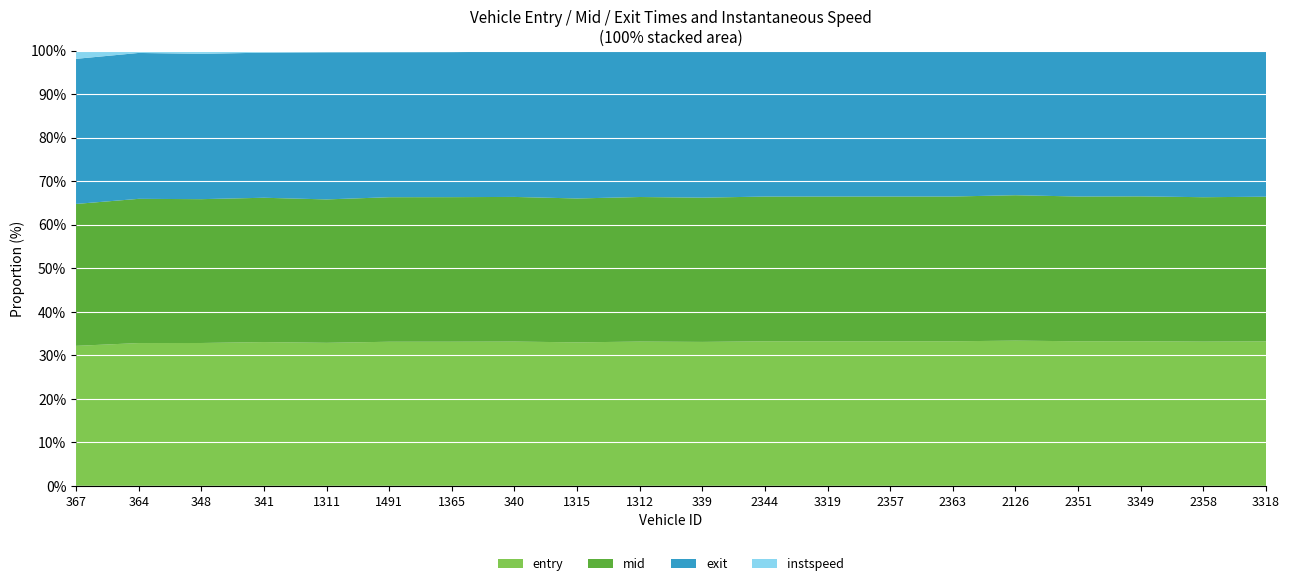

Reading left to right, transcribe all the data shown in this chart.

entry: 239.1	536.0	589.0	958.9	1228.2	1265.2	1267.4	1500.1	1502.0	1594.7	1866.5	2245.7	2418.3	2489.6	2581.6	2602.4	2681.2	2703.3	2764.5	2958.0
mid: 242.4	541.4	593.1	962.6	1231.6	1269.1	1271.2	1504.3	1506.2	1598.4	1871.0	2249.1	2422.5	2493.3	2585.1	2606.6	2684.4	2708.4	2768.5	2961.6
exit: 247.9	547.7	599.3	967.7	1263.3	1273.2	1275.4	1510.3	1535.5	1603.8	1893.4	2253.2	2428.9	2498.9	2590.3	2585.5	2689.3	2713.7	2796.2	2976.0
instspeed: 13.9	8.4	12.9	13.1	13.9	13.3	12.5	10.4	11.4	13.8	12.4	13.4	11.6	12.7	13.6	5.0	14.9	10.1	12.5	13.2